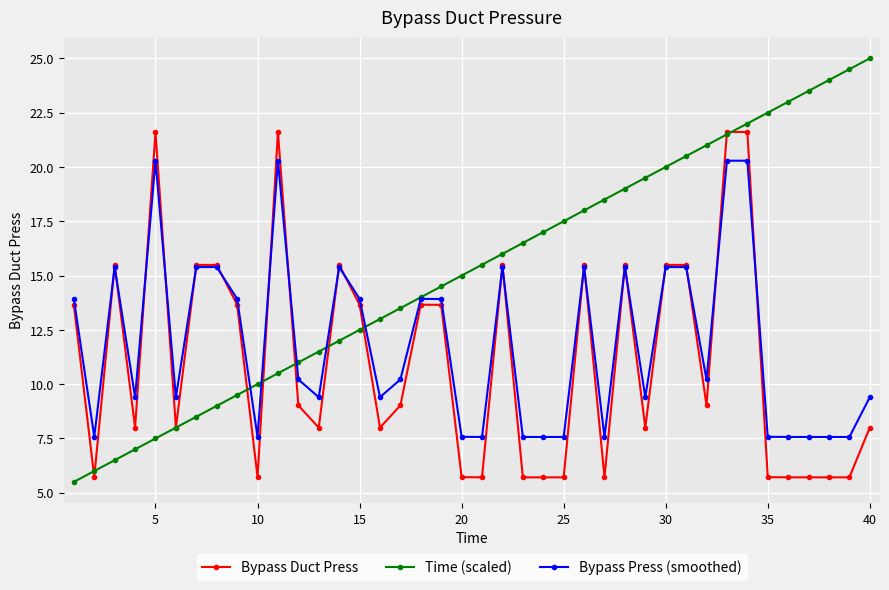

Which series has the largest range (max minus min)?

Time (scaled)